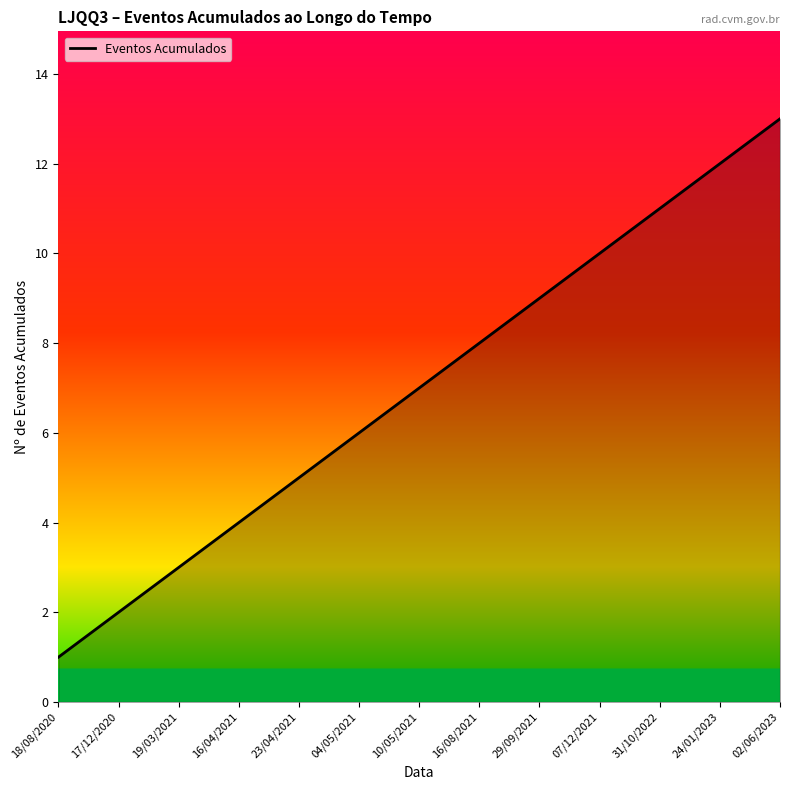

What is the sum of the values at 02/06/2023 and 16/04/2021?

17